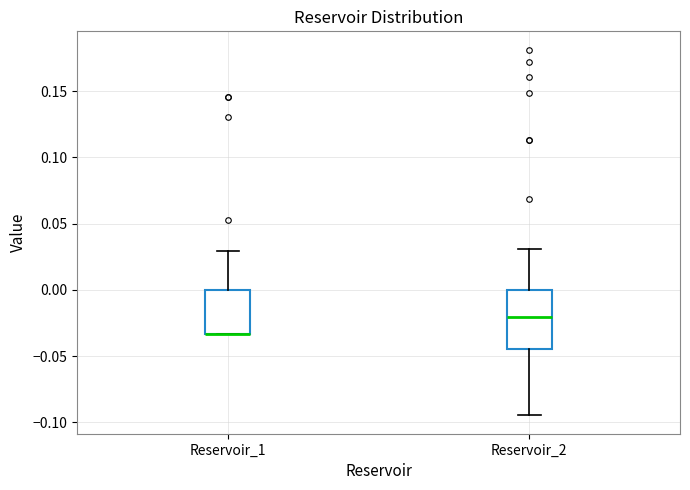

Reading left to right, read every box against the y-axis: the position of its median line, the range the box covers, and the ends of its whiskers. The values are not printed on the chart, so give them approximately, as read against the axis.

Reservoir_1: median -0.035 (drawn on the box's lower edge), box -0.035 to 0.000, whiskers -0.035 to 0.030
Reservoir_2: median -0.020, box -0.045 to 0.000, whiskers -0.095 to 0.030